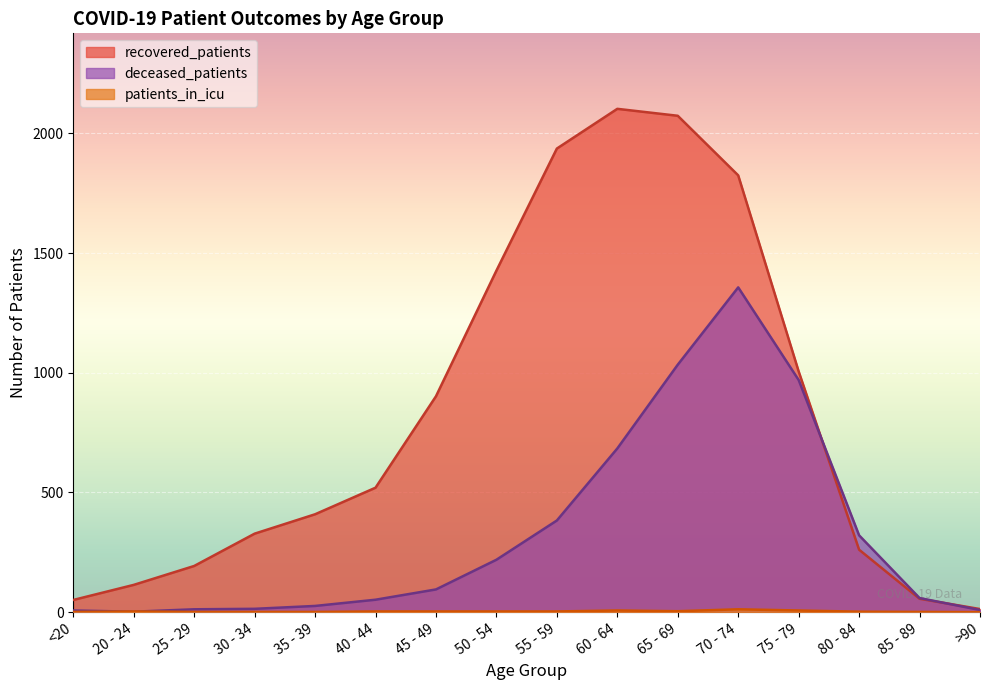

Which label corresponds to the largest value in the chart?

60 - 64